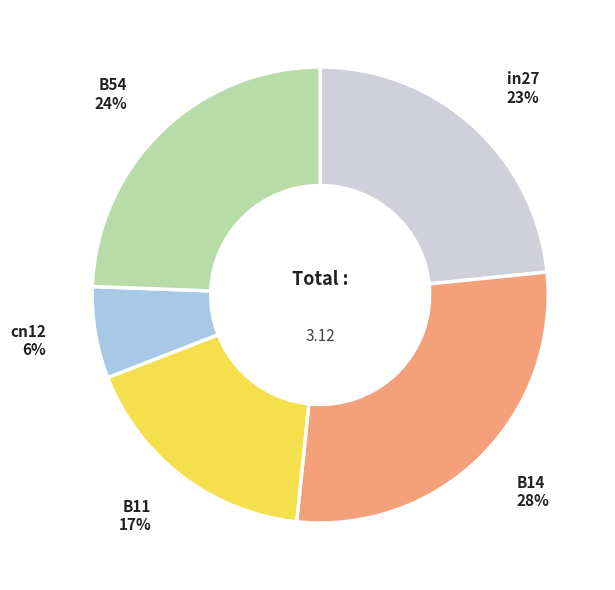

Between B11 and B14, which is larger?

B14